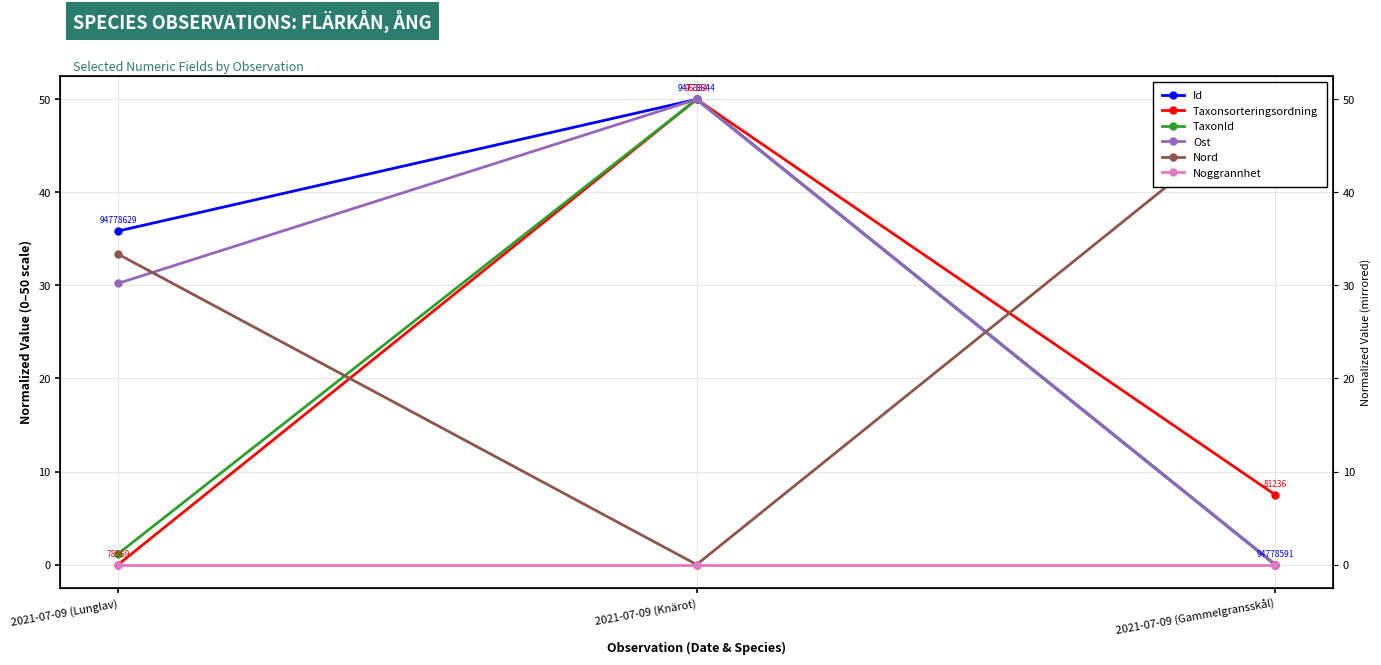

What is the spread (max minus min) of values at 2021-07-09 (Lunglav)?

35.8